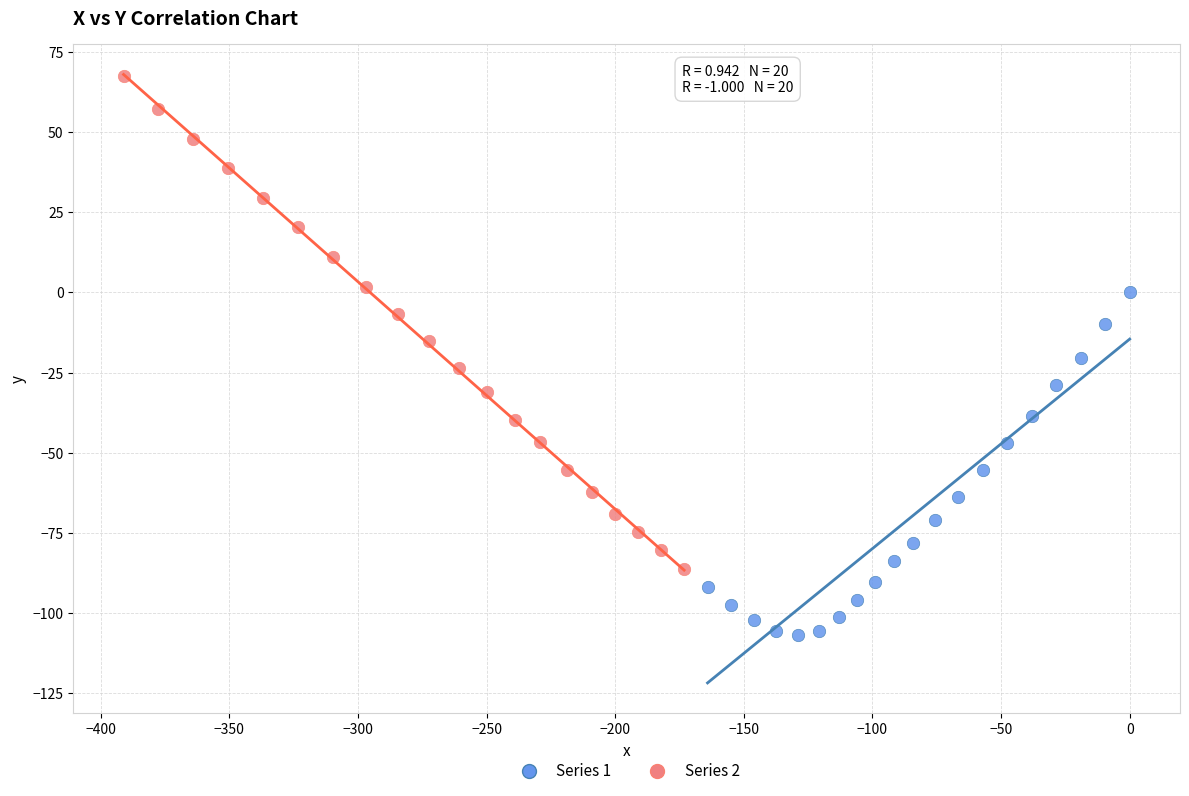

Which series contains the lowest Y value?

Series 1